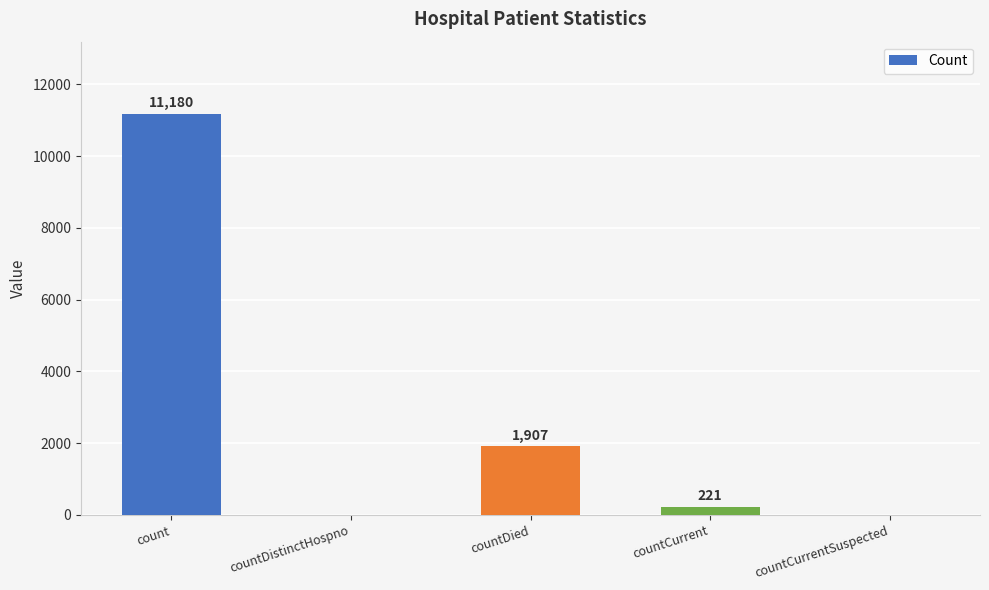

Where is the data nearest to the value 5590?

countDied